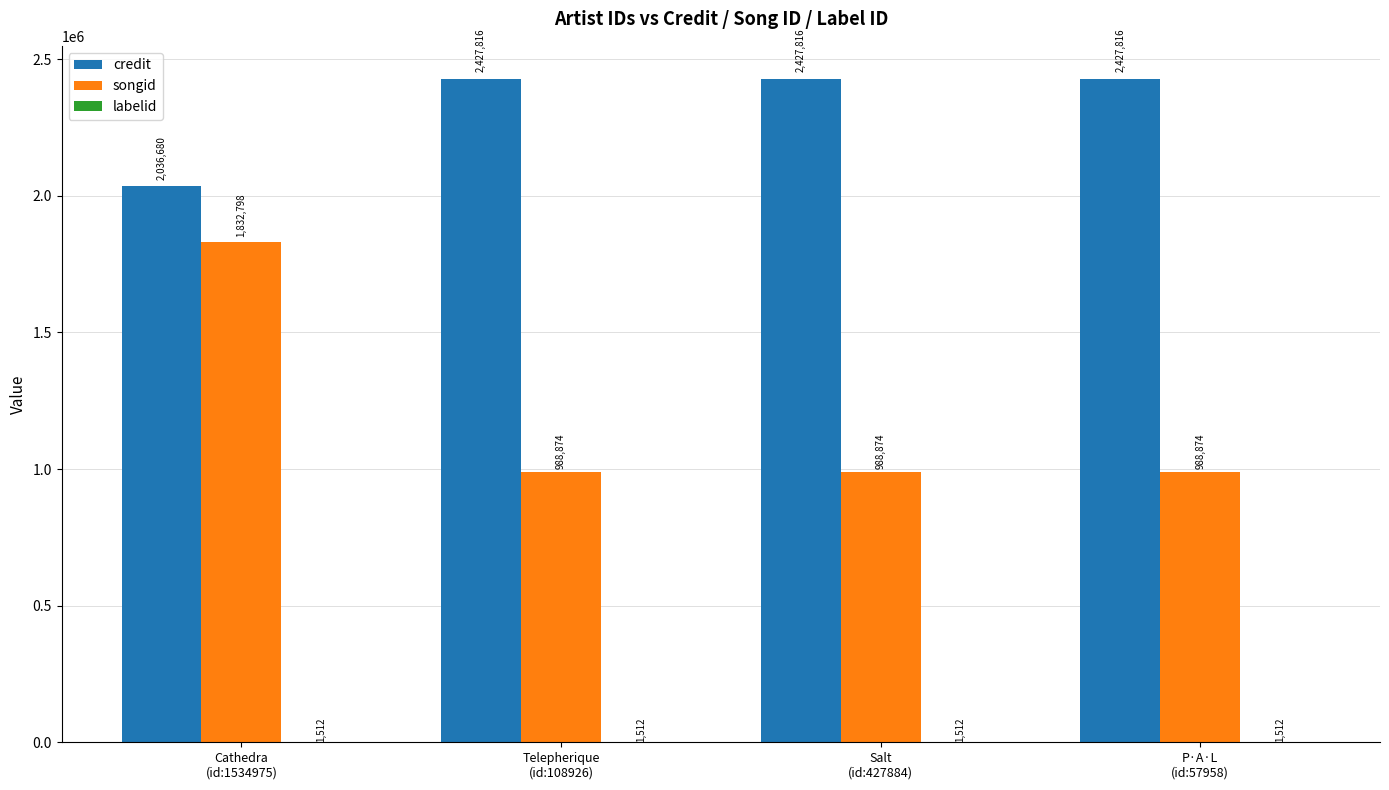

Which series has the largest total across all categories?

credit